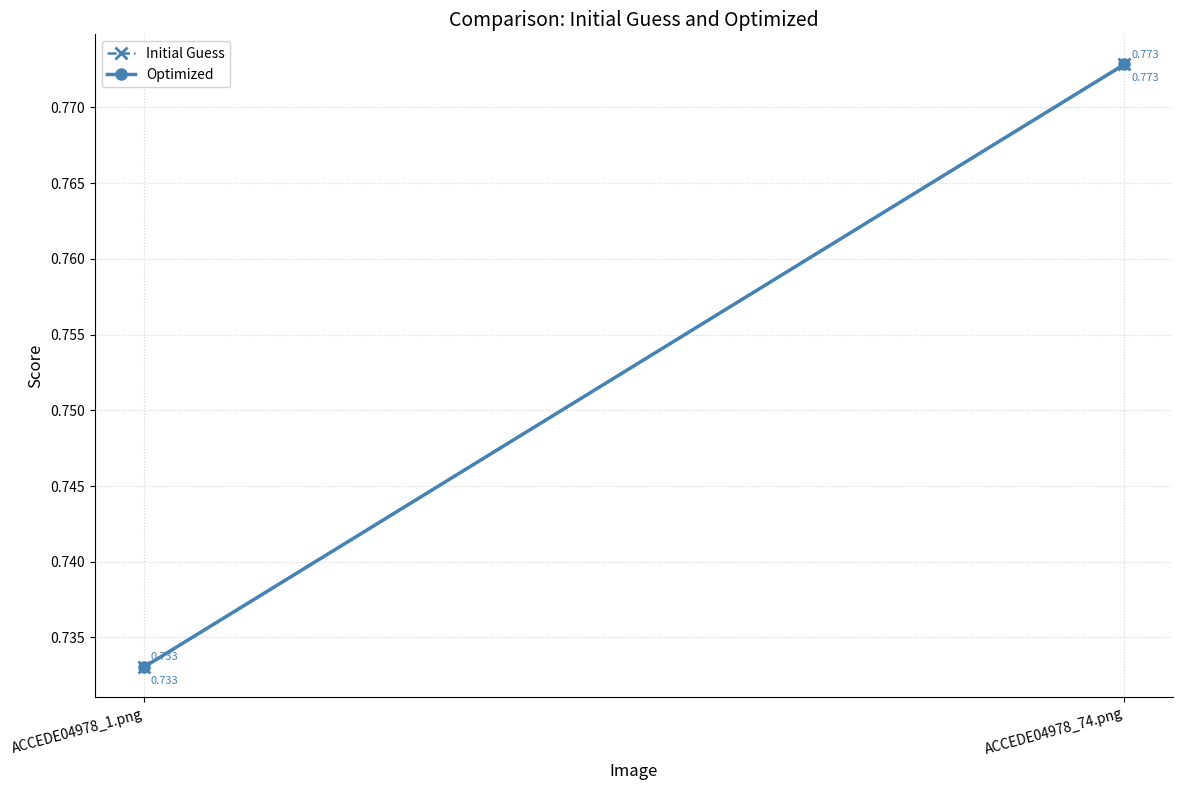

Rank the series by their maximum value, from lowest to highest.

Initial Guess, Optimized